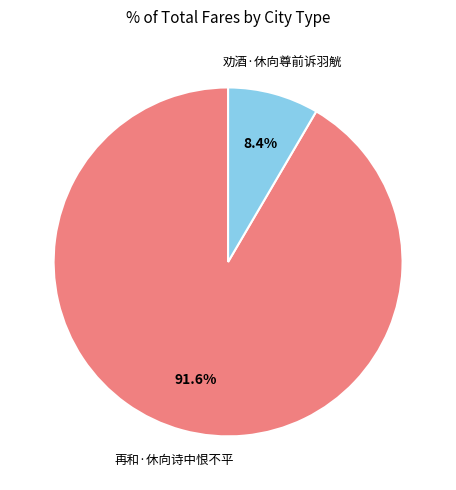

Combined, what portion of the pie is 再和·休向诗中恨不平 and 劝酒·休向尊前诉羽觥?

100.0%